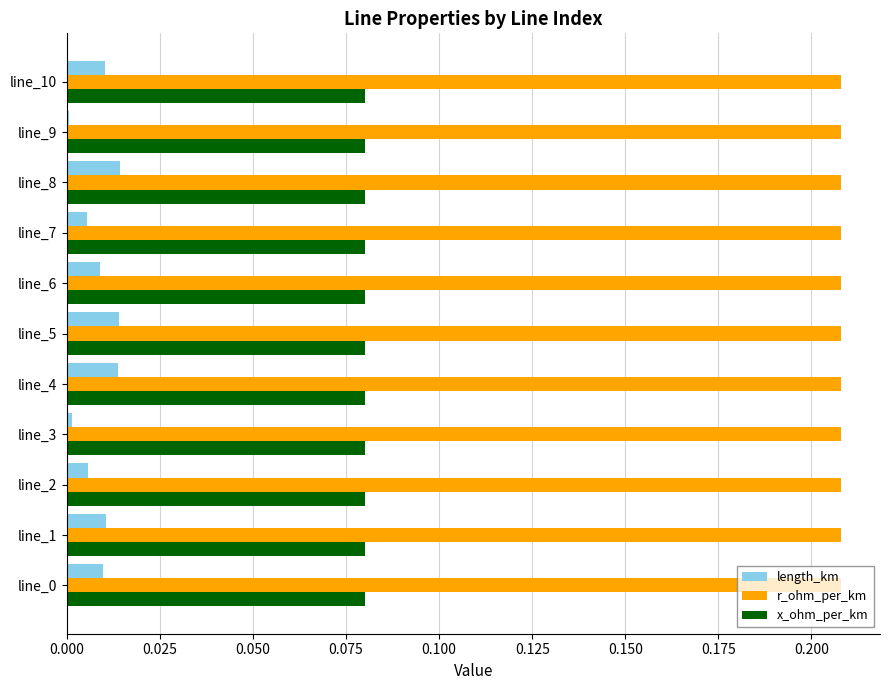

Is the value of x_ohm_per_km at line_10 greater than the value of length_km at line_5?

Yes